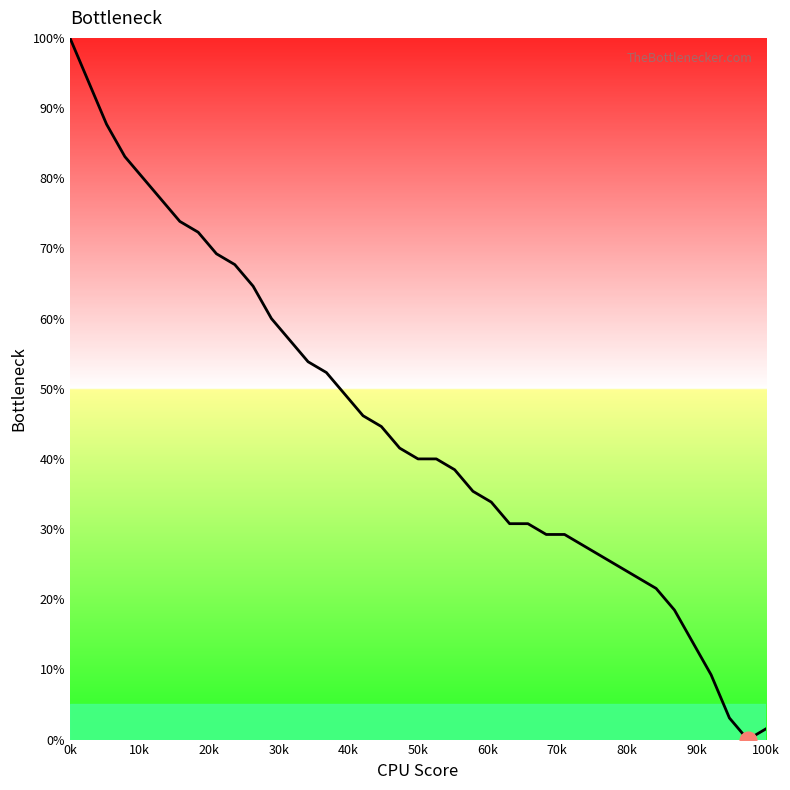

Does the chart have visible grid lines?

No